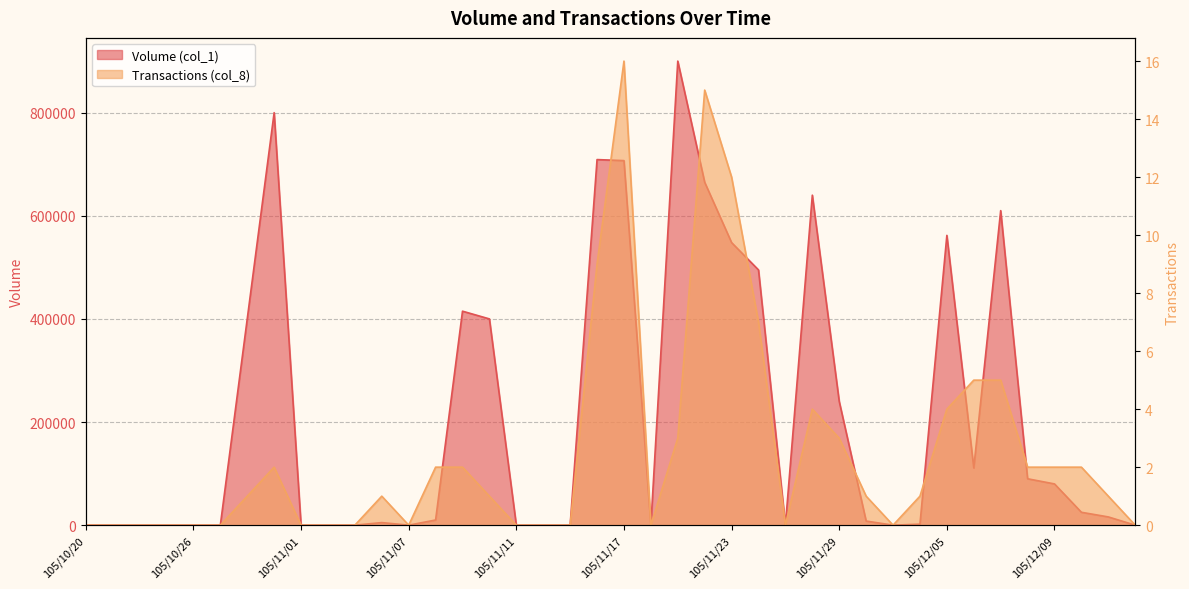

Is it true that Transactions (col_8) equals 1 at 105/10/28?

True